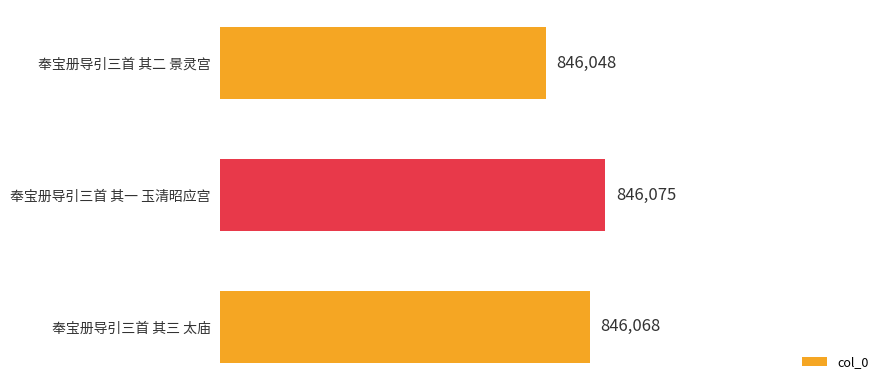

List the labels in order of value, smallest first.

奉宝册导引三首 其二 景灵宫, 奉宝册导引三首 其三 太庙, 奉宝册导引三首 其一 玉清昭应宫